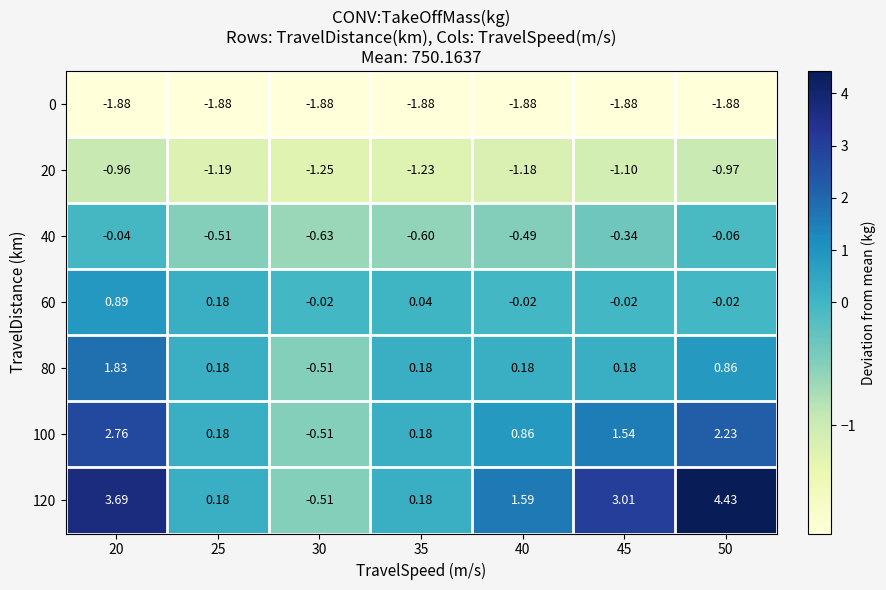

How many distinct data groups are displayed?

7